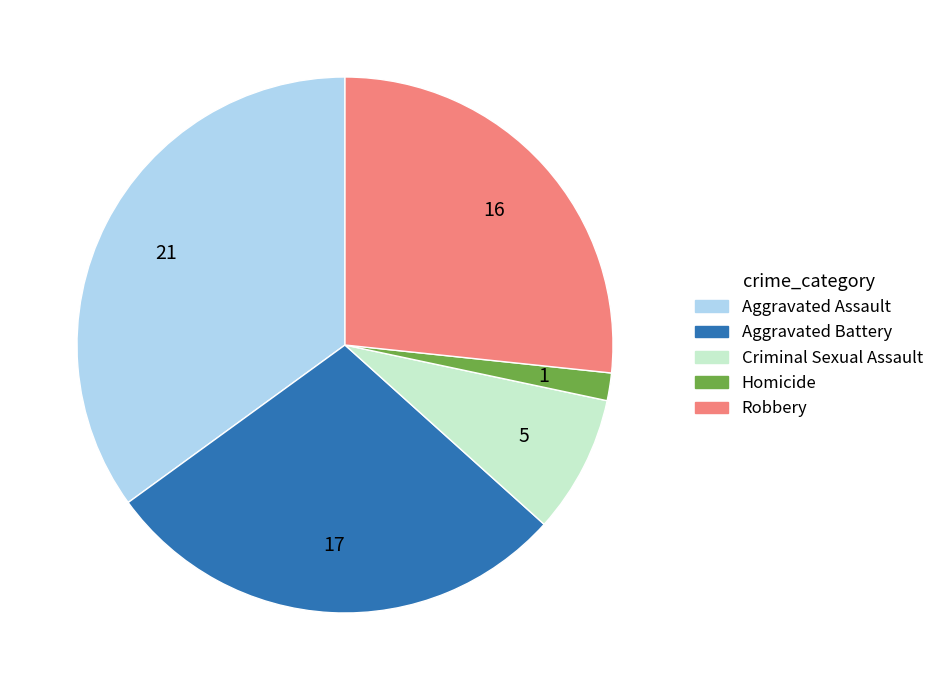

Rank the categories by value from highest to lowest.

Aggravated Assault, Aggravated Battery, Robbery, Criminal Sexual Assault, Homicide